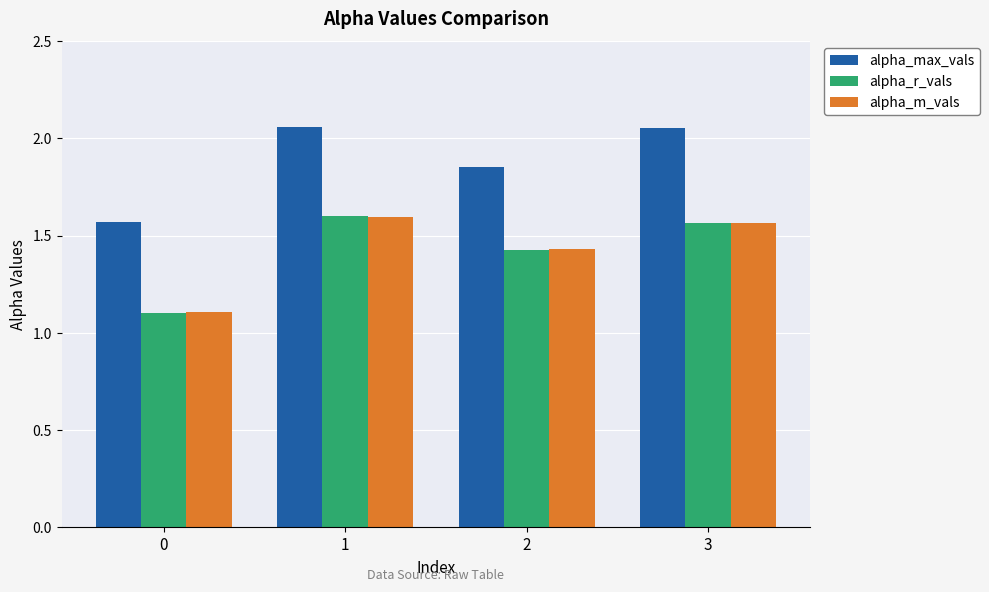

What is the difference between the maximum and minimum values in the alpha_max_vals series?

0.5